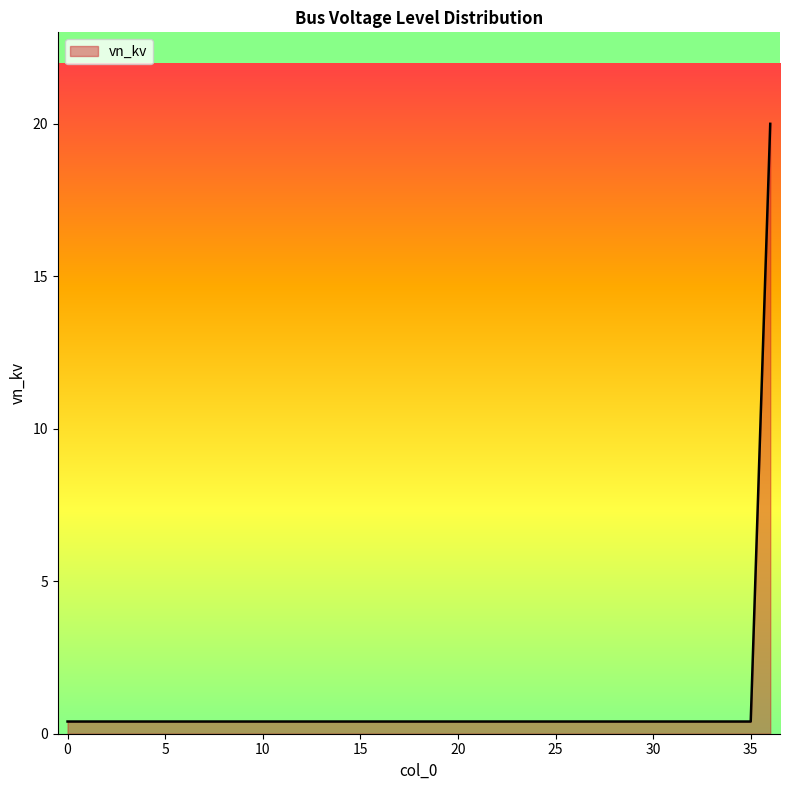

What is the average value?

0.9